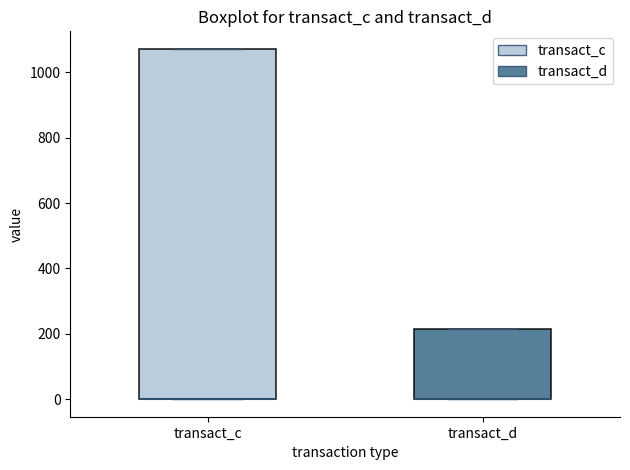

Where is the upper edge of the box for transact_d on the y-axis? The values are not printed on the chart, so give them approximately, as read against the axis.

220